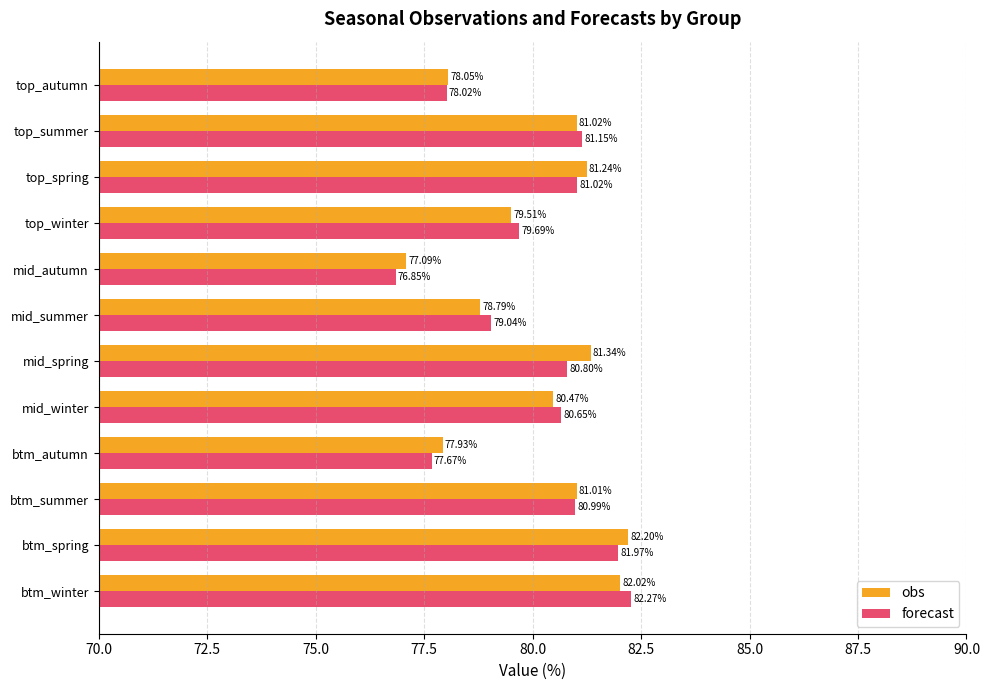

Which series changed the most between btm_autumn and top_autumn?

forecast